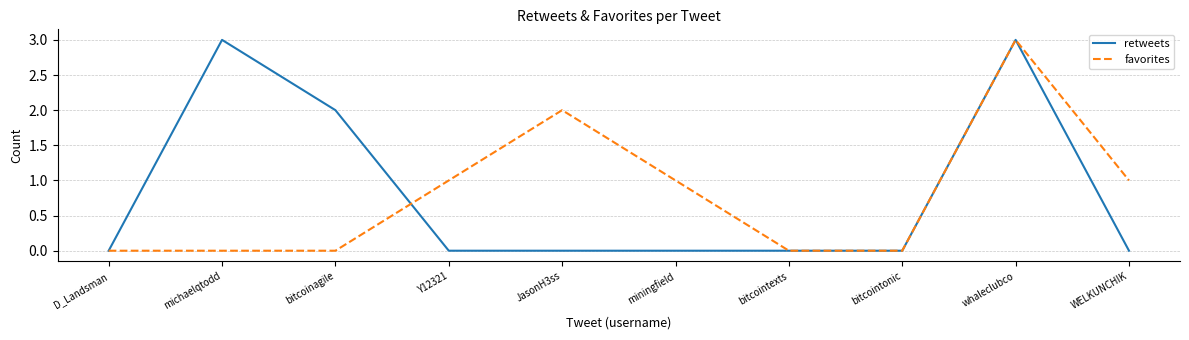

Which series changed the most between miningfield and whaleclubco?

retweets